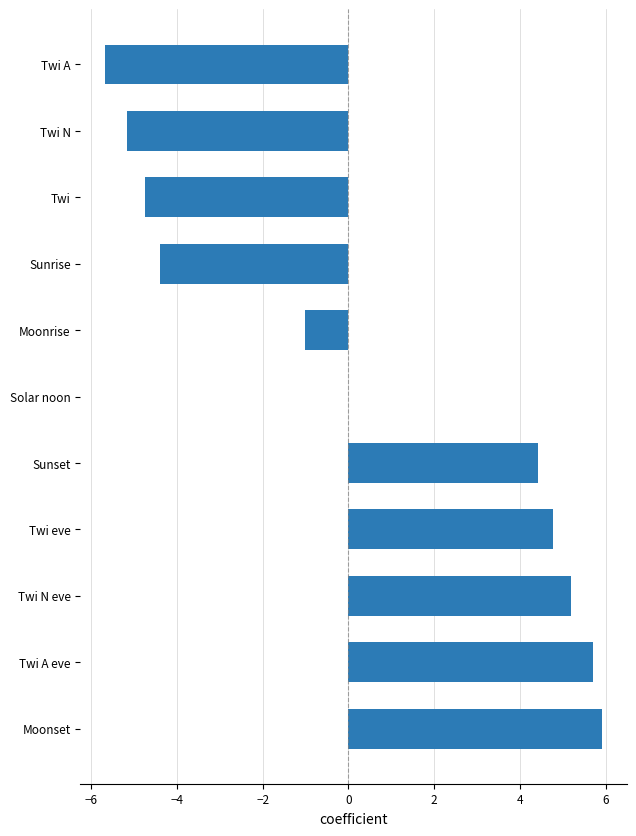

The value at Twi N eve is 1.7. True or false?

False